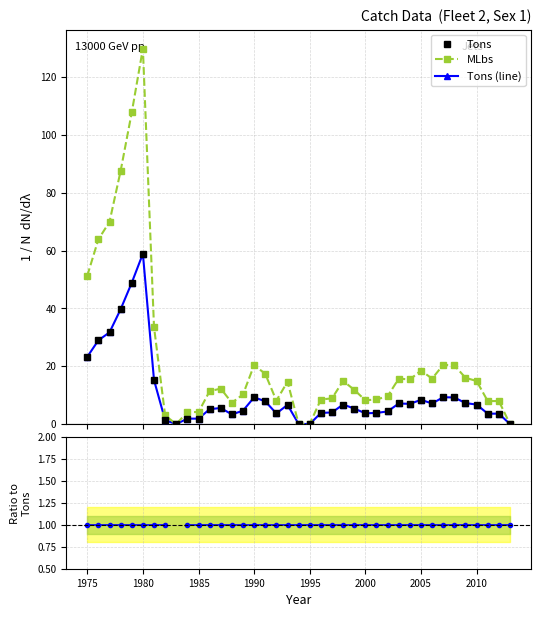

How many positive values does the MLbs/Tons ratio series have?

38